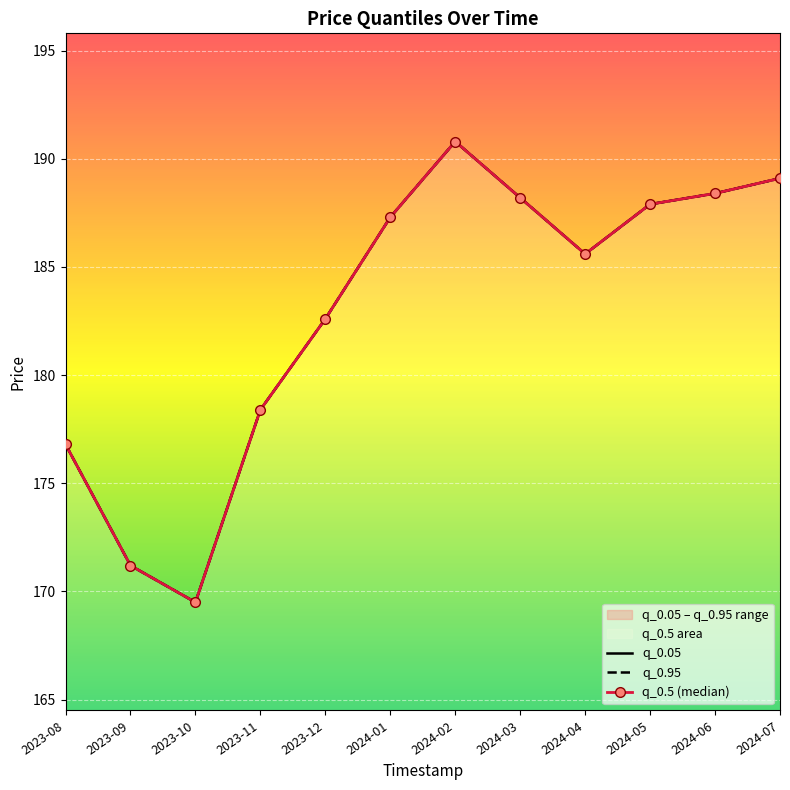

What is the value of the q_0.05 point at the 2nd from the left?

171.2